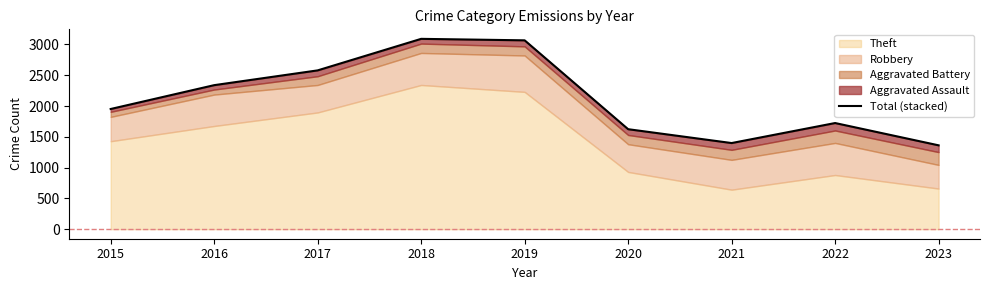

What is the sum of all values?

19137